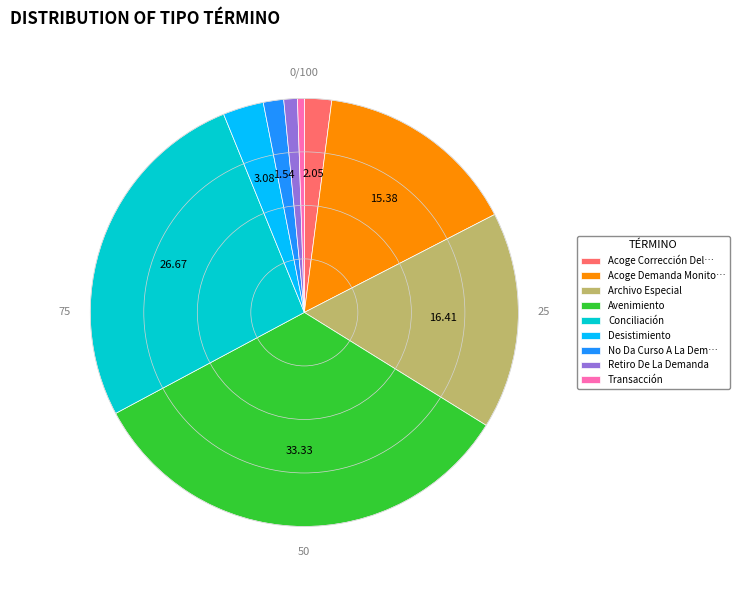

Rank the categories by value from lowest to highest.

Transacción, Retiro De La Demanda, No Da Curso A La Dem…, Acoge Corrección Del…, Desistimiento, Acoge Demanda Monito…, Archivo Especial, Conciliación, Avenimiento